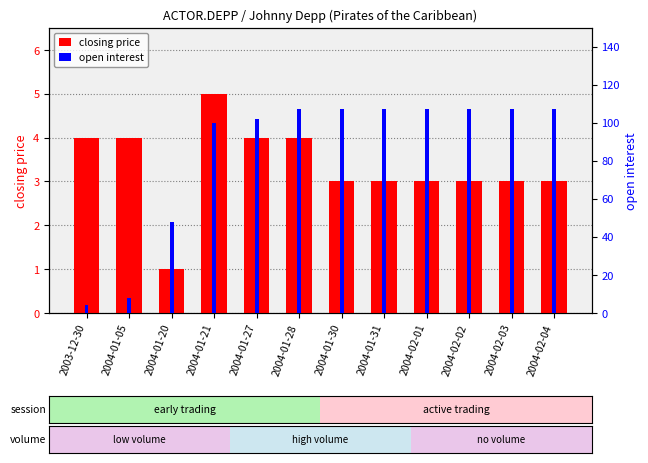

Reading left to right, what are all the values shown in this chart?

closing price: 4	4	1	5	4	4	3	3	3	3	3	3
open interest: 4	8	48	100	102	107	107	107	107	107	107	107